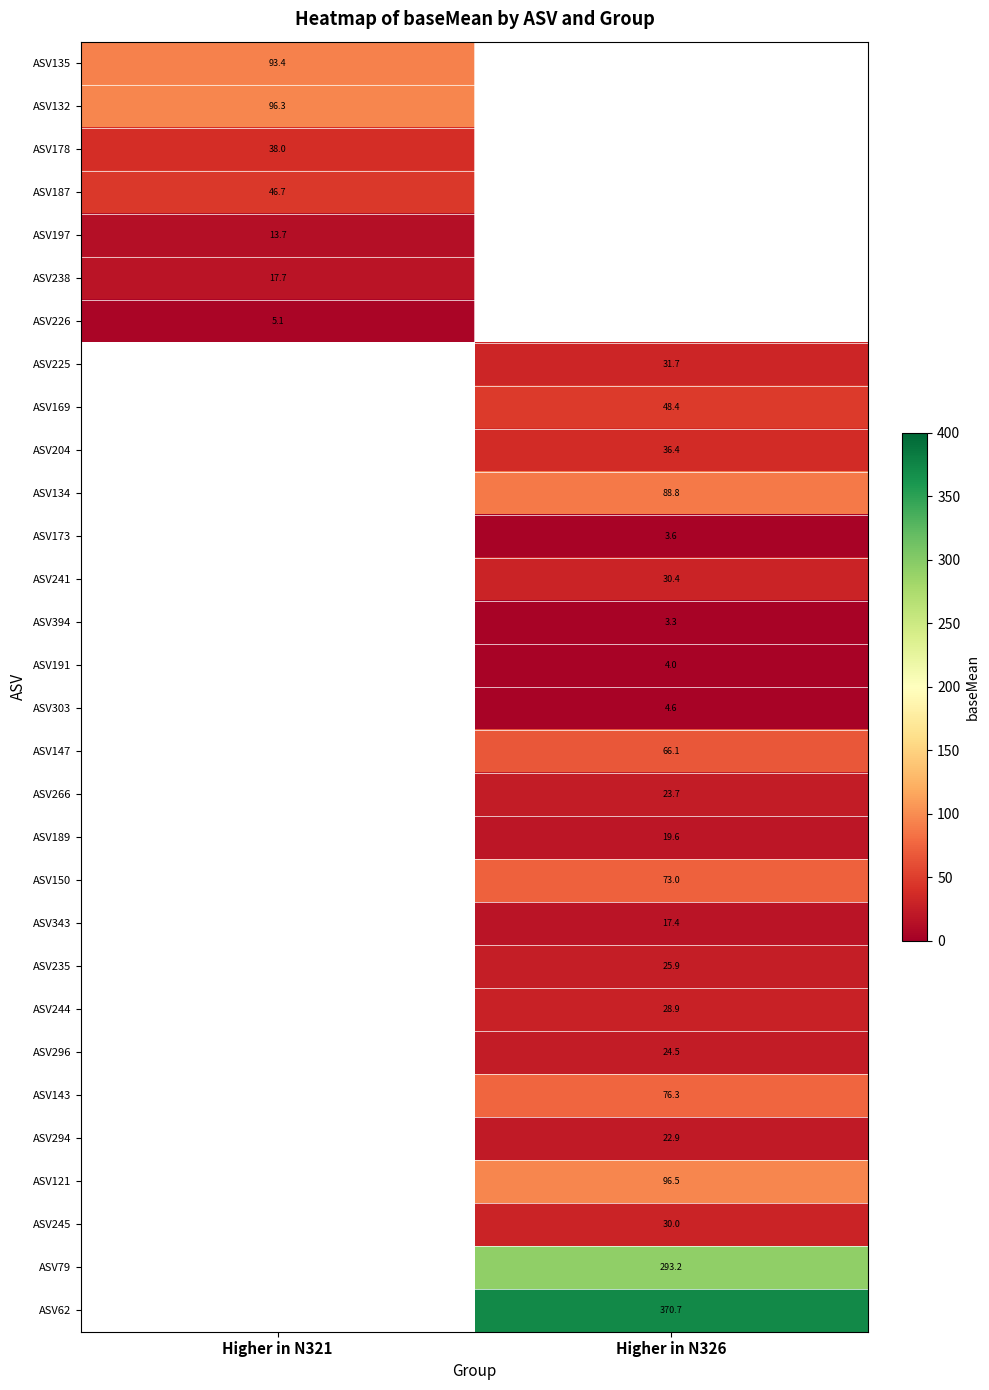

How many positive values does the ASV147 series have?

1